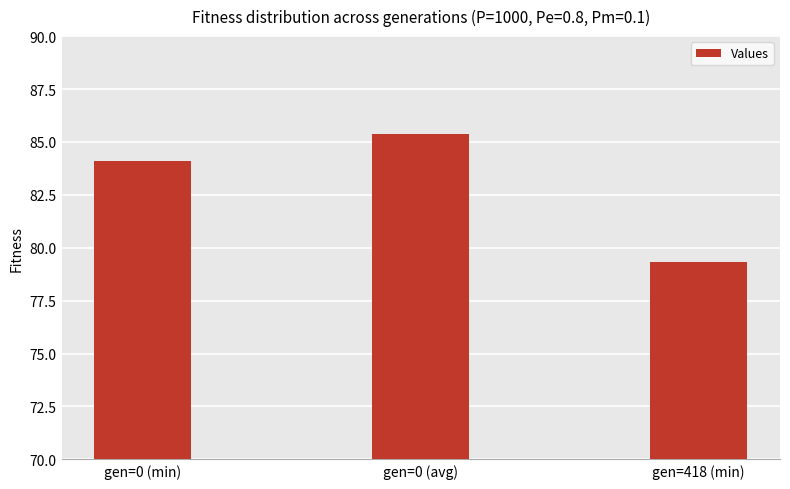

What is the difference between the values at gen=0 (avg) and gen=418 (min)?

6.1